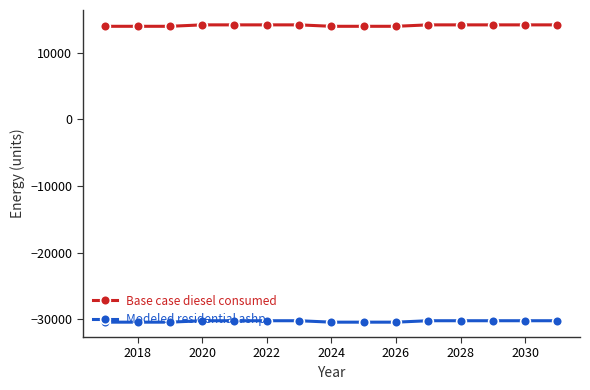

Which series has the largest total across all categories?

Base case diesel consumed